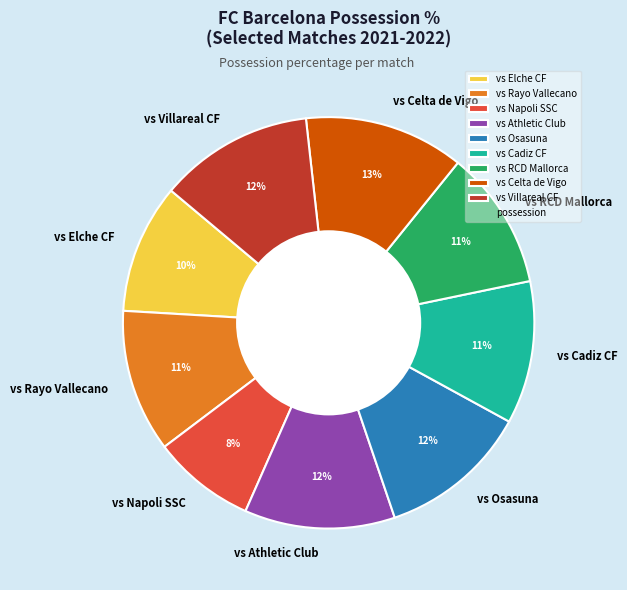

To the nearest percent, what is the combined percentage of vs RCD Mallorca and vs Cadiz CF?

22%